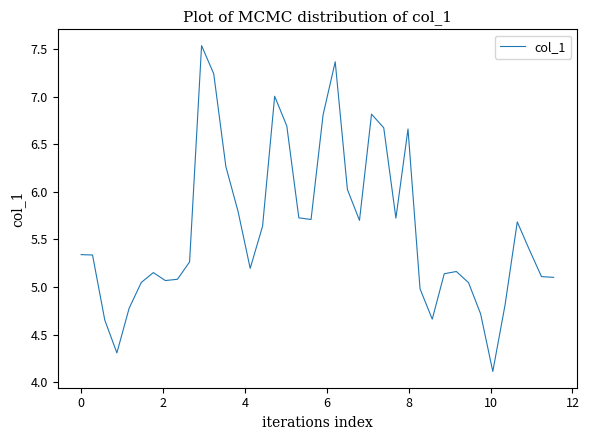

What is the difference between the maximum and minimum values?

3.4